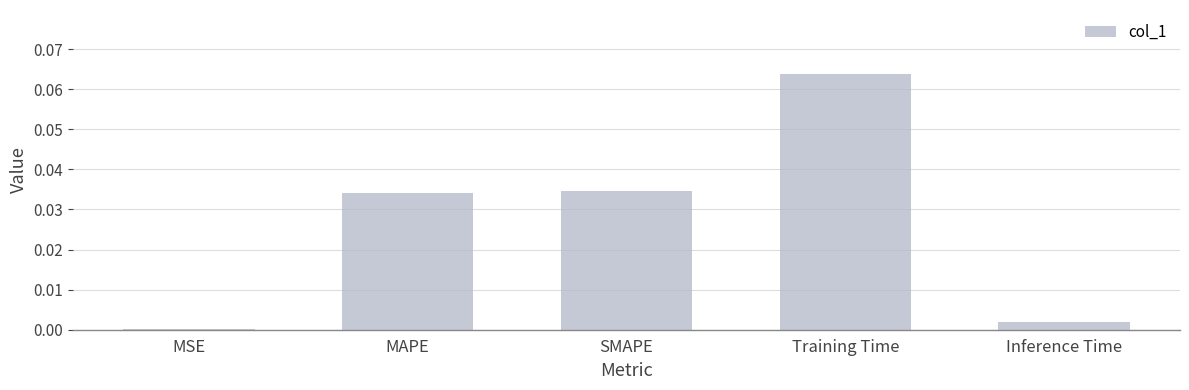

Between MSE and Inference Time, which is larger?

Inference Time